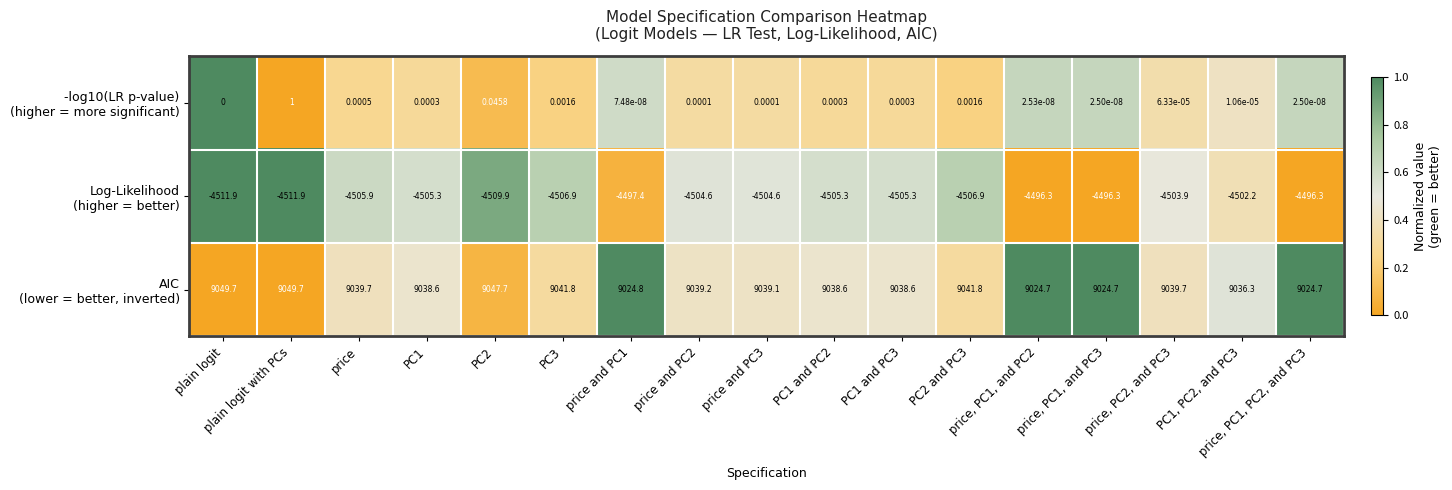

At which category is the sum across all series the highest?

plain logit with PCs